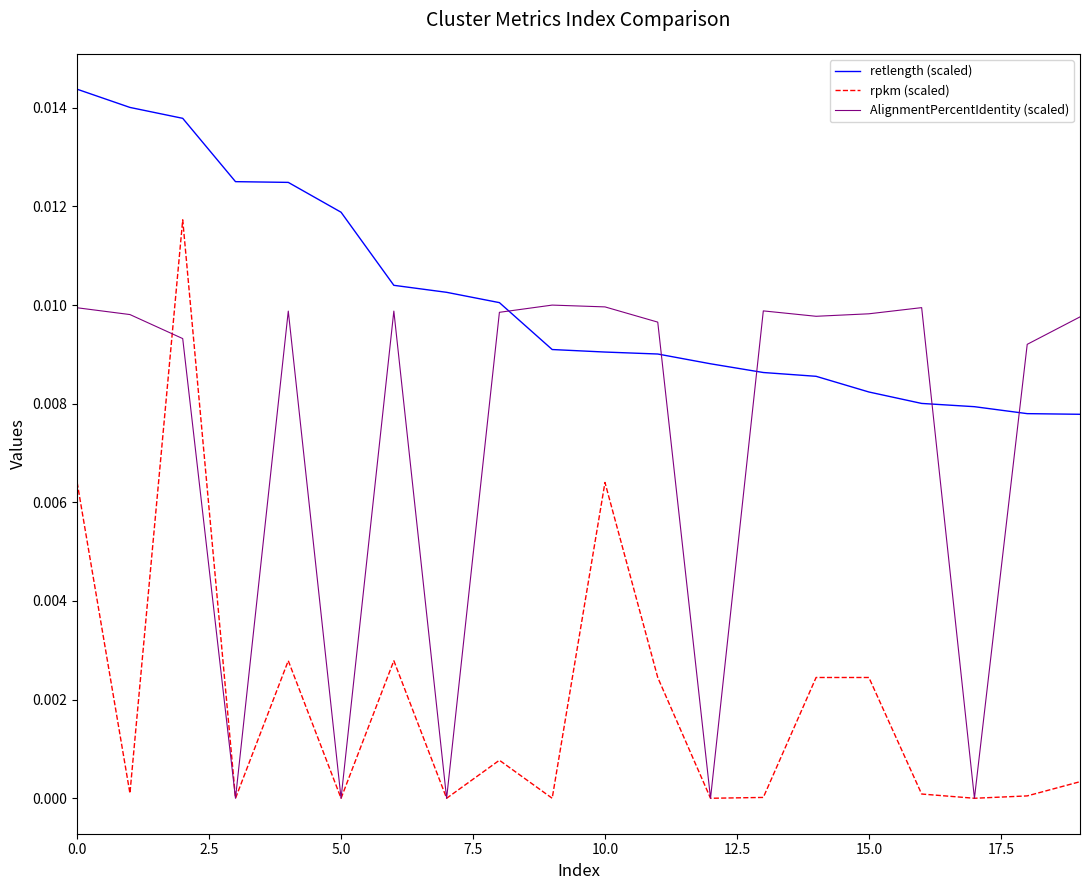

Rank the series by their maximum value, from lowest to highest.

AlignmentPercentIdentity (scaled), rpkm (scaled), retlength (scaled)